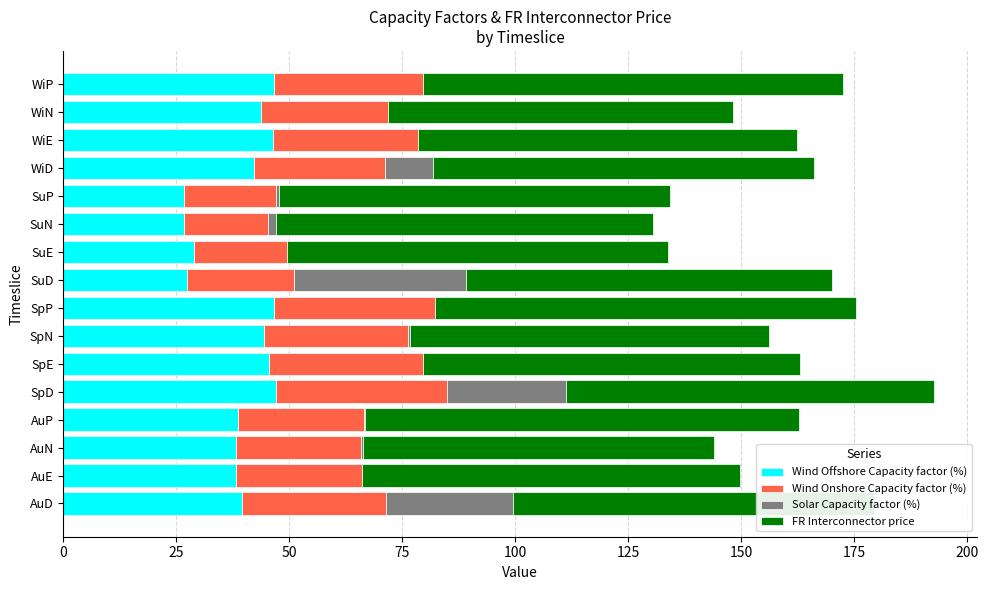

Count the number of data series in this chart.

4